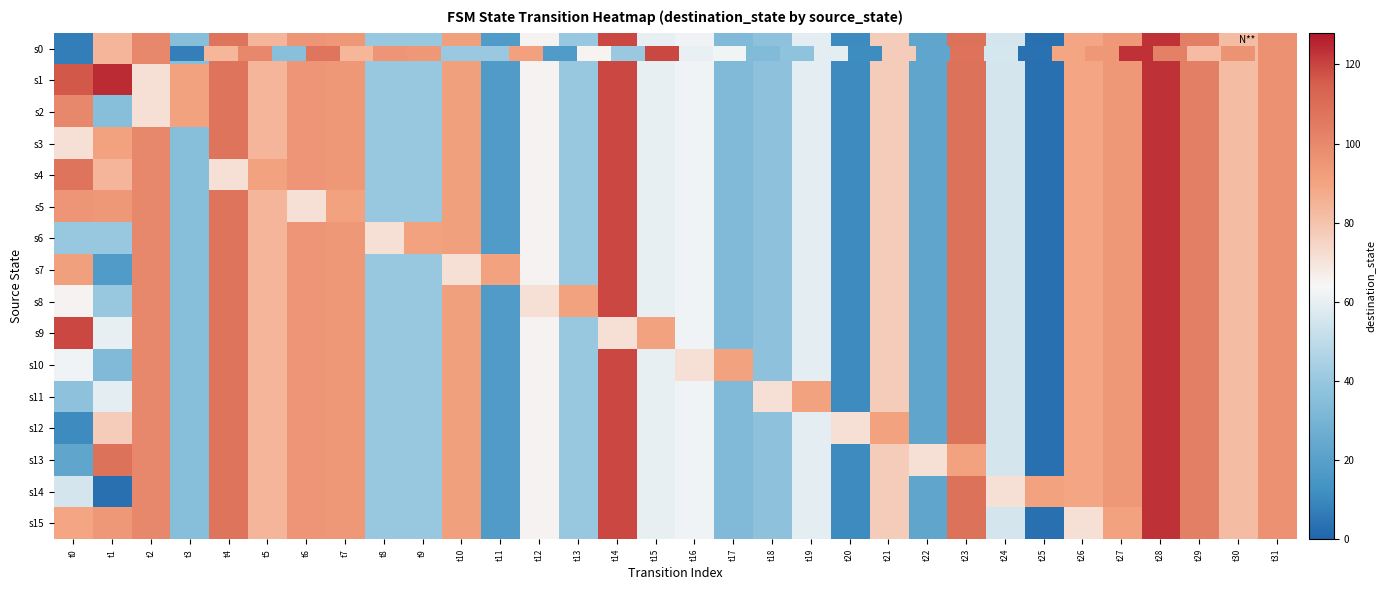

At how many categories does at least one series exceed 38?

32